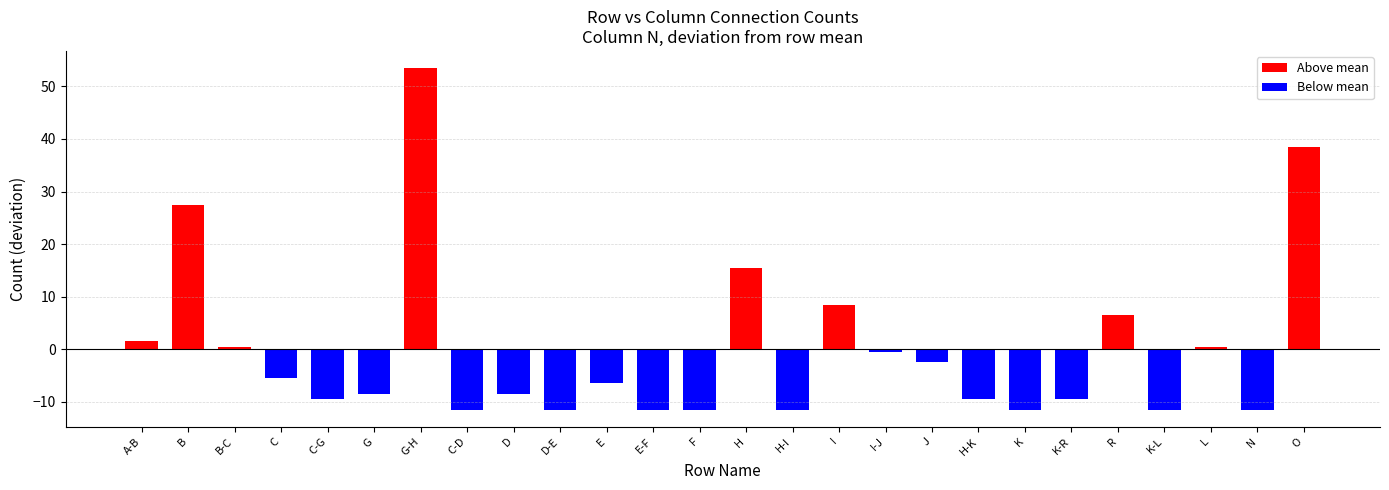

The chart shows a value of -14.7 at D. True or false?

False